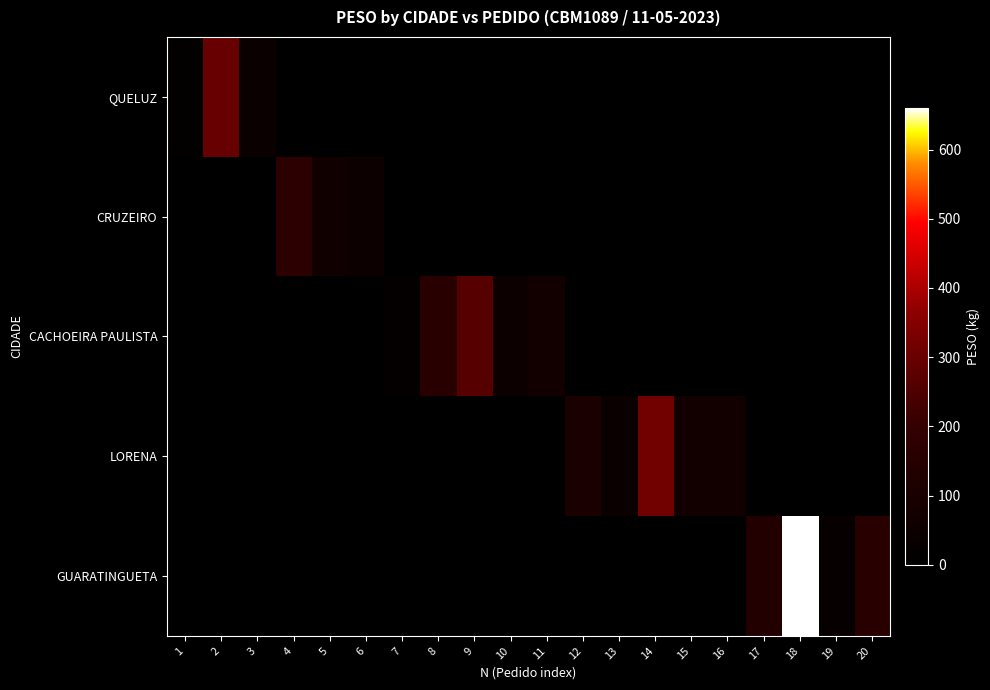

What is the maximum value shown in the chart?

660.0